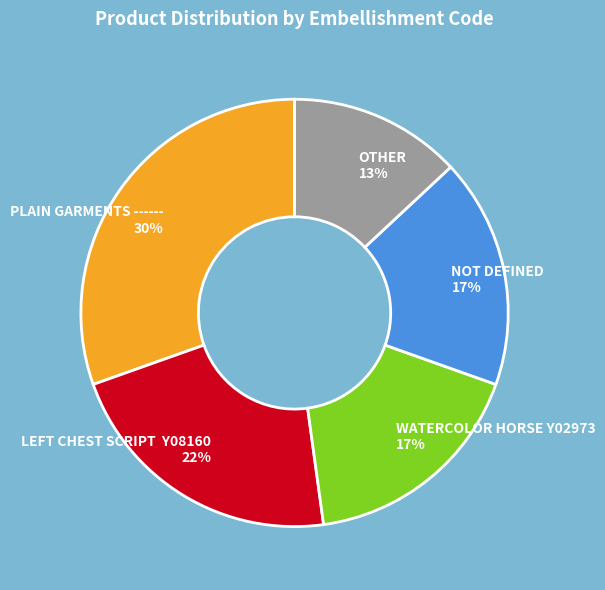

Approximately how many times larger is the value at NOT DEFINED compared to PLAIN GARMENTS ------?

0.6